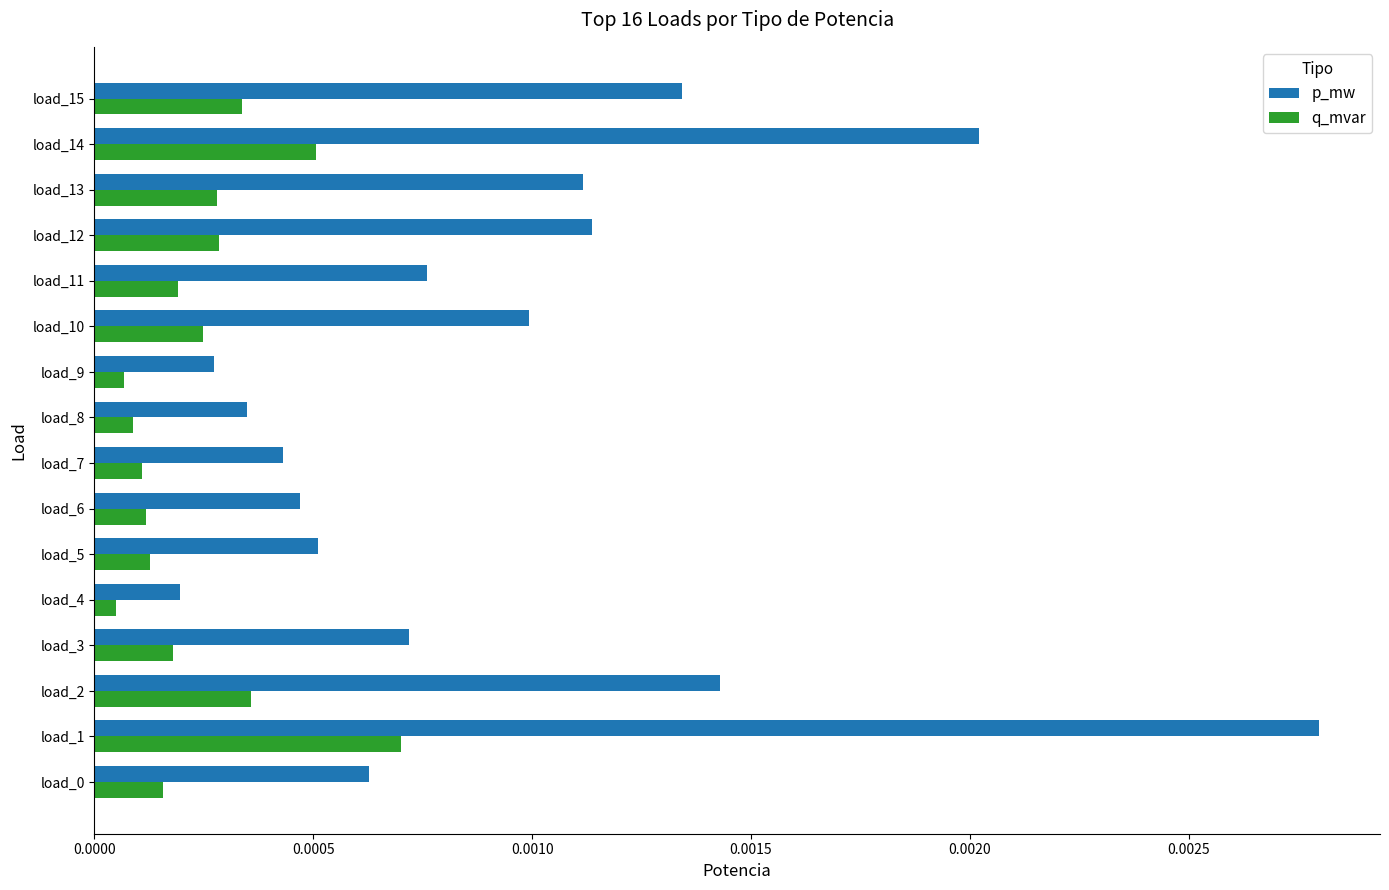

Which category has the highest value across all series?

load_1